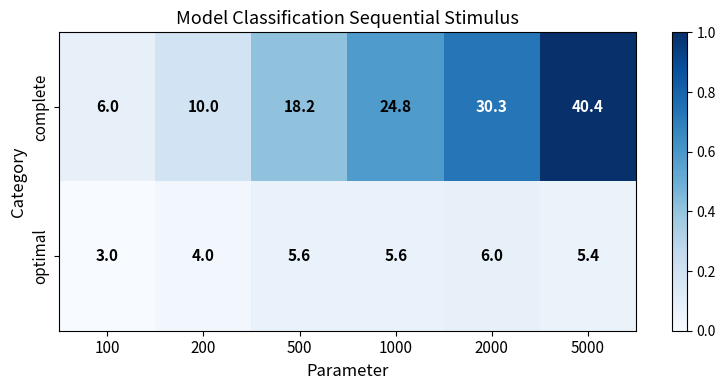

At which category is the sum across all series the highest?

5000